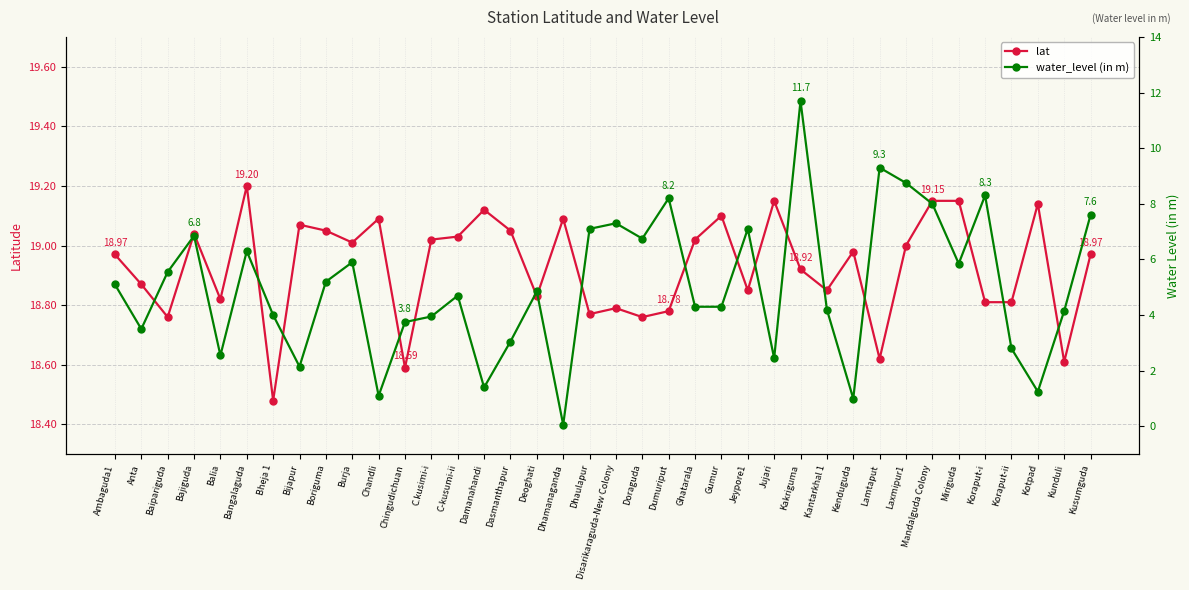

Reading left to right, extract all data points from this chart.

lat: 19.0	18.9	18.8	19.0	18.8	19.2	18.5	19.1	19.1	19.0	19.1	18.6	19.0	19.0	19.1	19.1	18.8	19.1	18.8	18.8	18.8	18.8	19.0	19.1	18.9	19.1	18.9	18.9	19.0	18.6	19.0	19.1	19.1	18.8	18.8	19.1	18.6	19.0
water_level (in m): 5.1	3.5	5.5	6.8	2.5	6.3	4.0	2.1	5.2	5.9	1.1	3.8	4.0	4.7	1.4	3.0	4.8	0.1	7.1	7.3	6.8	8.2	4.3	4.3	7.1	2.5	11.7	4.2	1.0	9.3	8.8	8.0	5.8	8.3	2.8	1.2	4.2	7.6